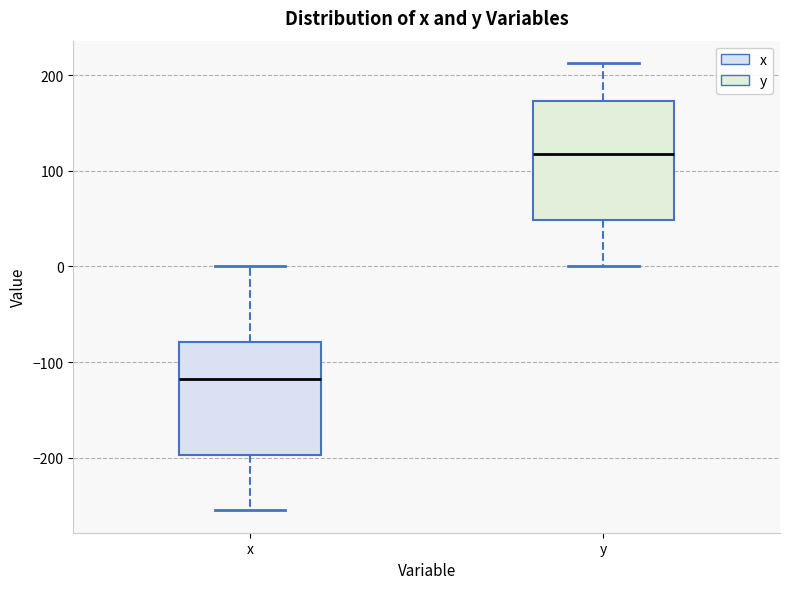

Which box's median line is the highest?

y